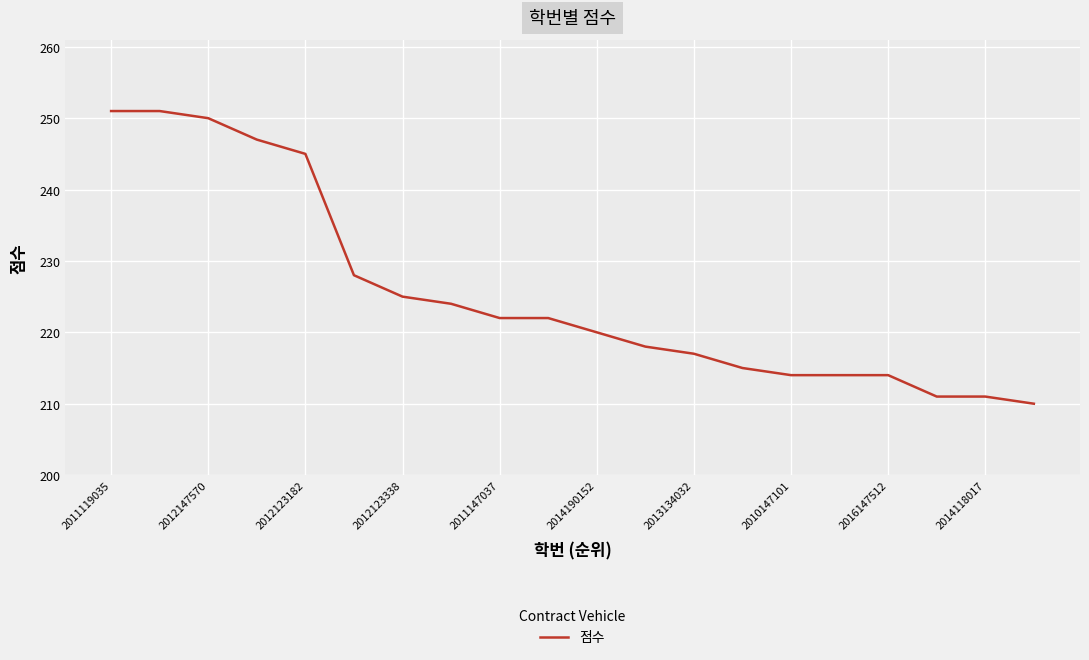

What is the smallest value displayed?

210